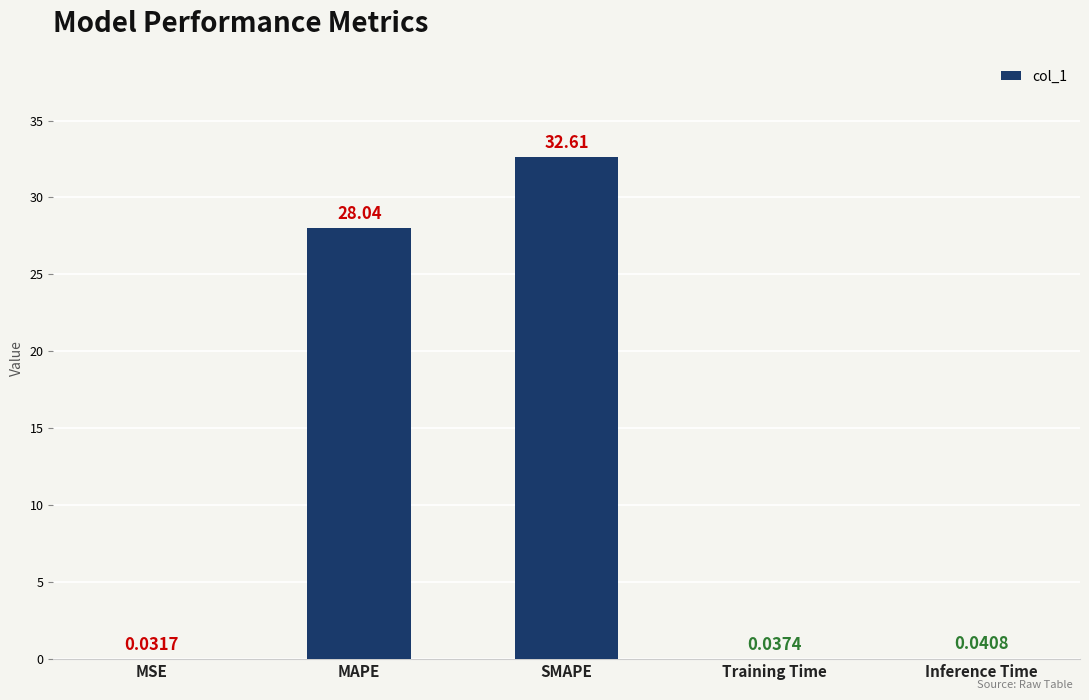

Which category has the highest value across all series?

SMAPE